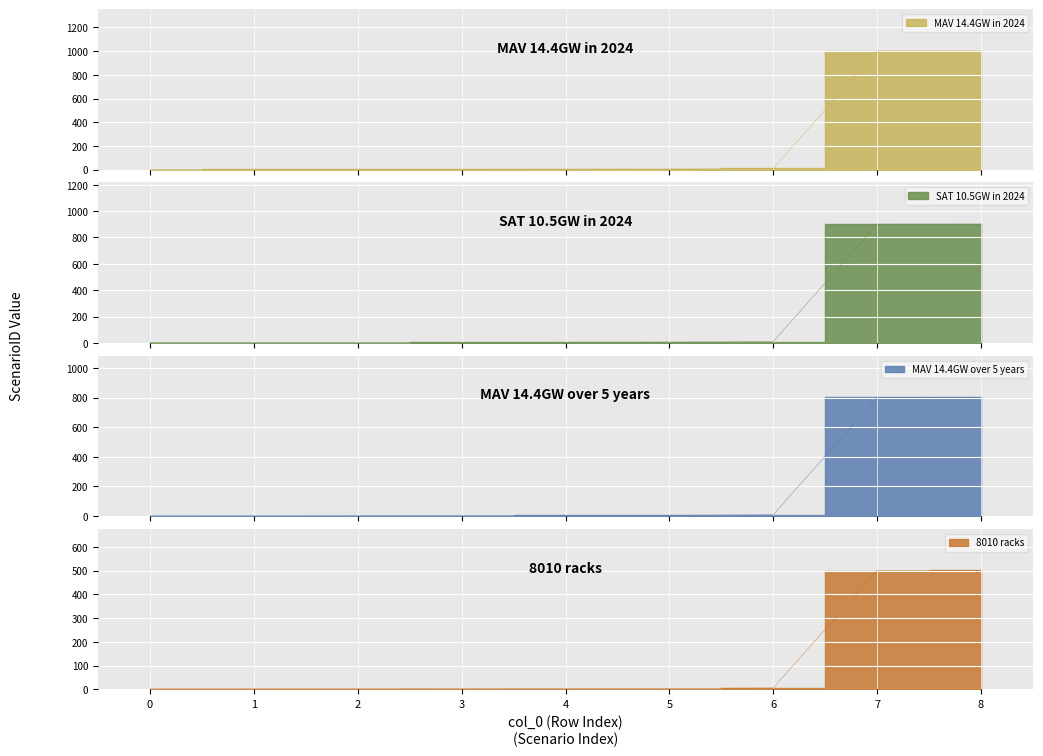

Rank the categories by SAT 10.5GW in 2024 value from highest to lowest.

8, 7, 6, 5, 4, 3, 2, 1, 0